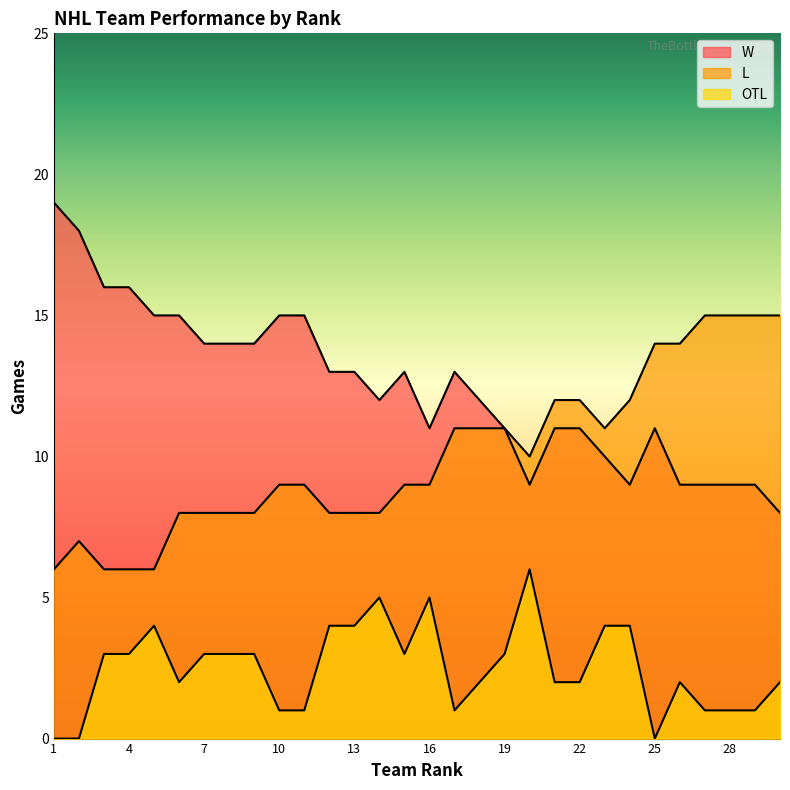

What are all the series names shown in the legend?

W, L, OTL